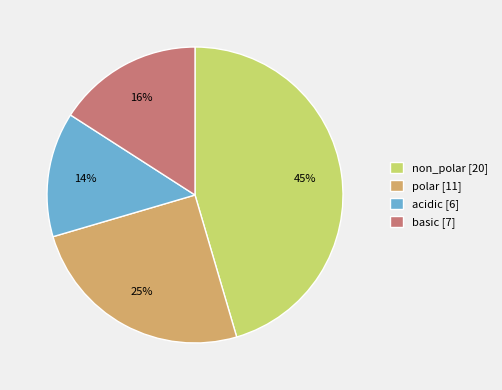

Combined, do acidic [6] and basic [7] account for over 50%?

No